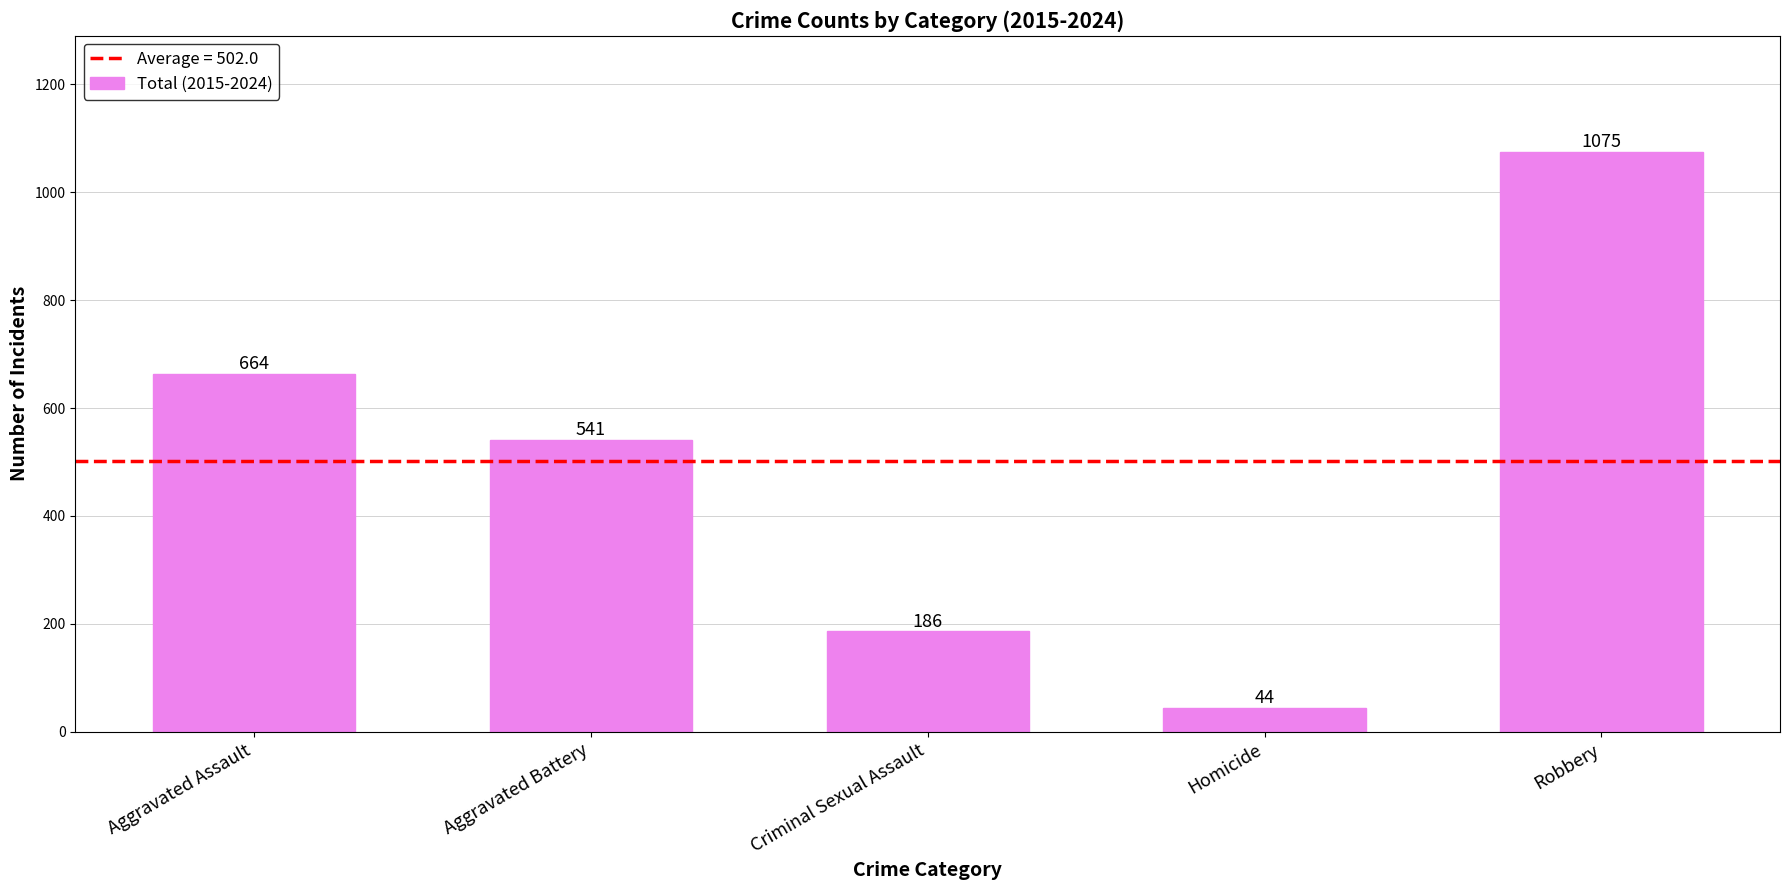

List the labels in order of value, smallest first.

Homicide, Criminal Sexual Assault, Aggravated Battery, Aggravated Assault, Robbery